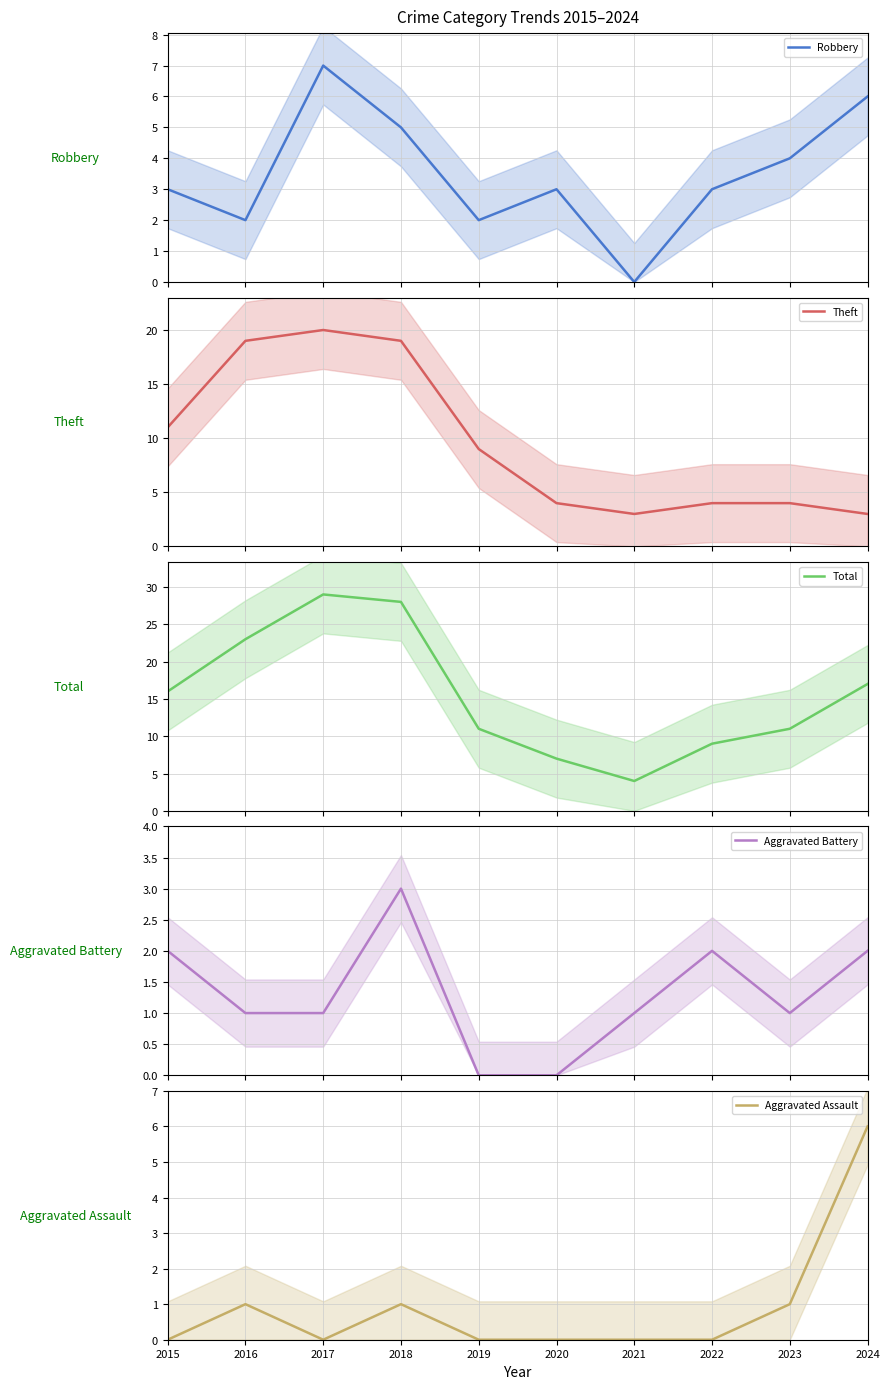

Rank the categories by Robbery value from lowest to highest.

2021, 2016, 2019, 2015, 2020, 2022, 2023, 2018, 2024, 2017